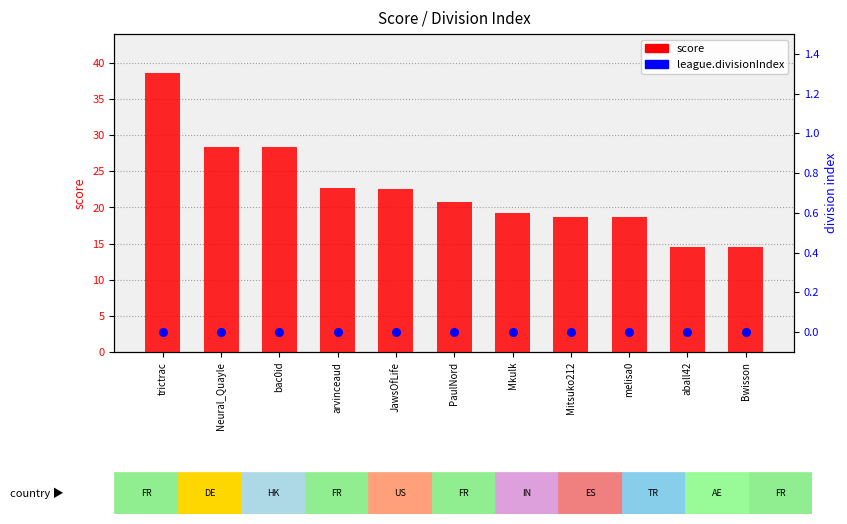

Which series reaches the maximum Y coordinate?

score